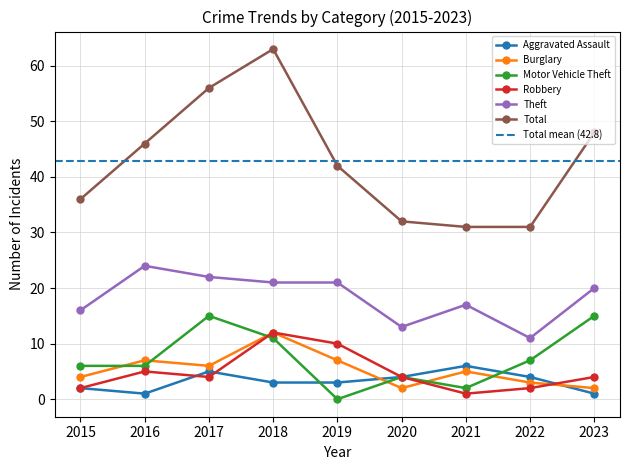

How many times do Motor Vehicle Theft and Aggravated Assault cross each other?

2